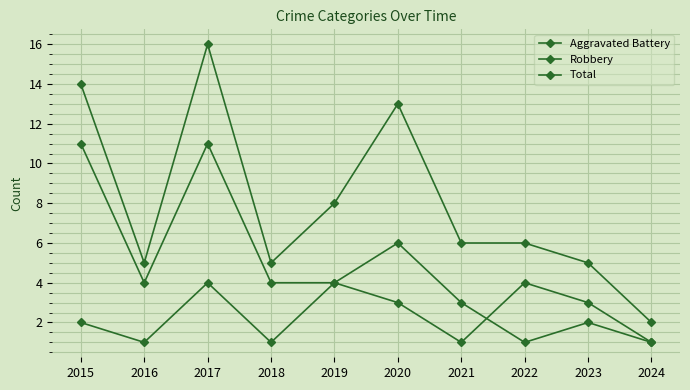

True or false: Total and Robbery cross at least once.

False